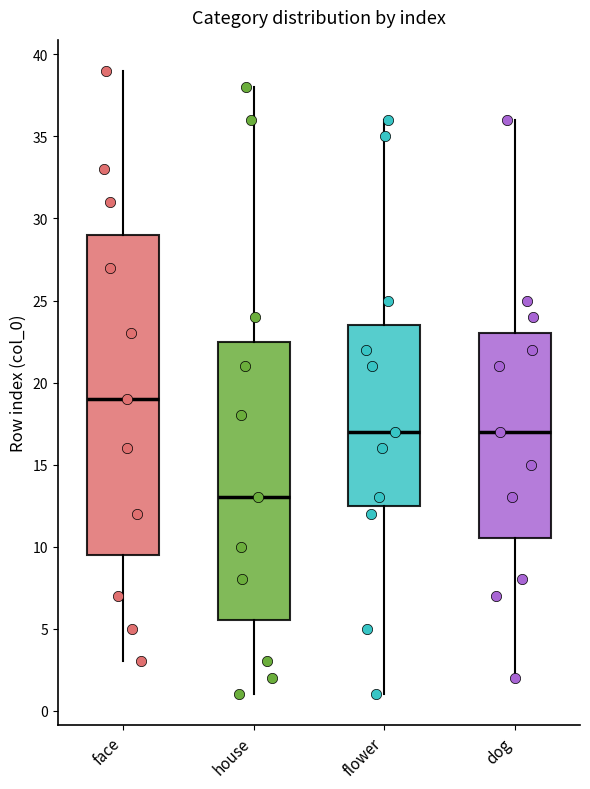

Which box's median line is the highest?

face